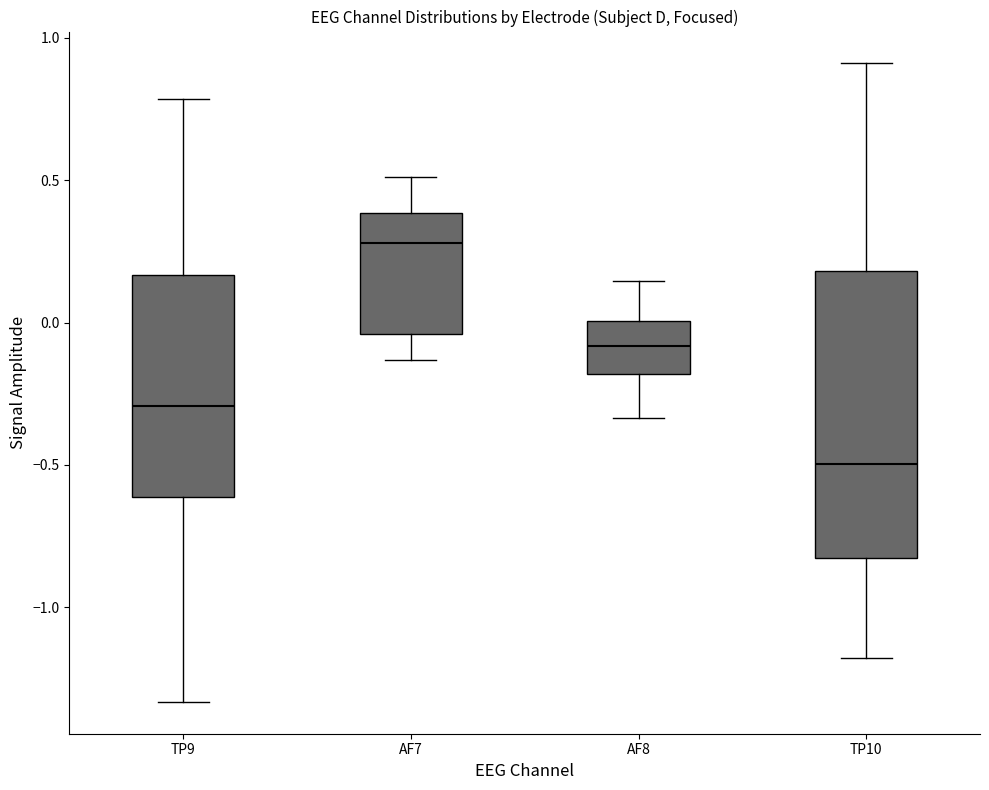

Which box has the lowest median line?

TP10